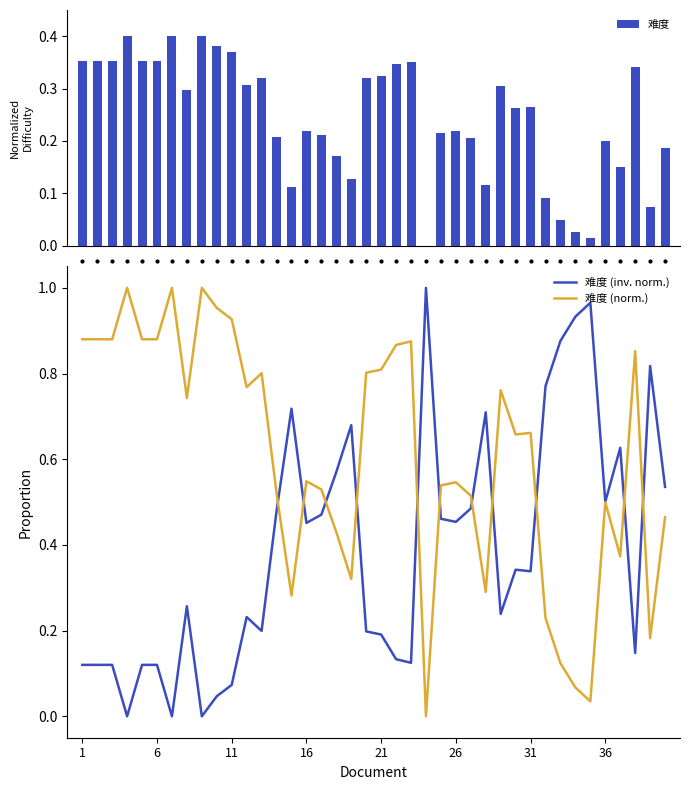

Does the chart contain stacked bars?

No